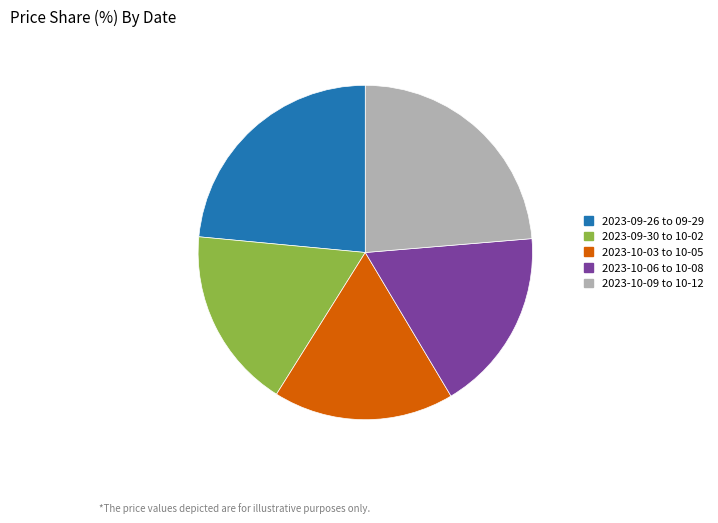

Is there any slice that represents more than half of the pie?

No